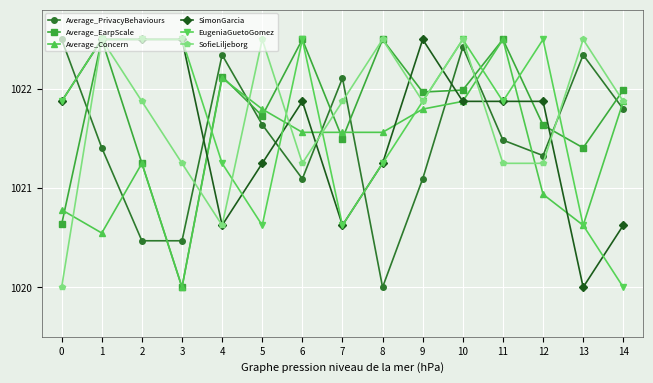

At how many categories does at least one series exceed 1021?

15